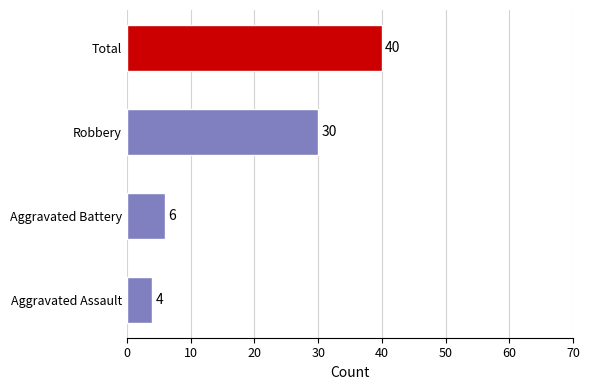

What is the sum of all values?

80